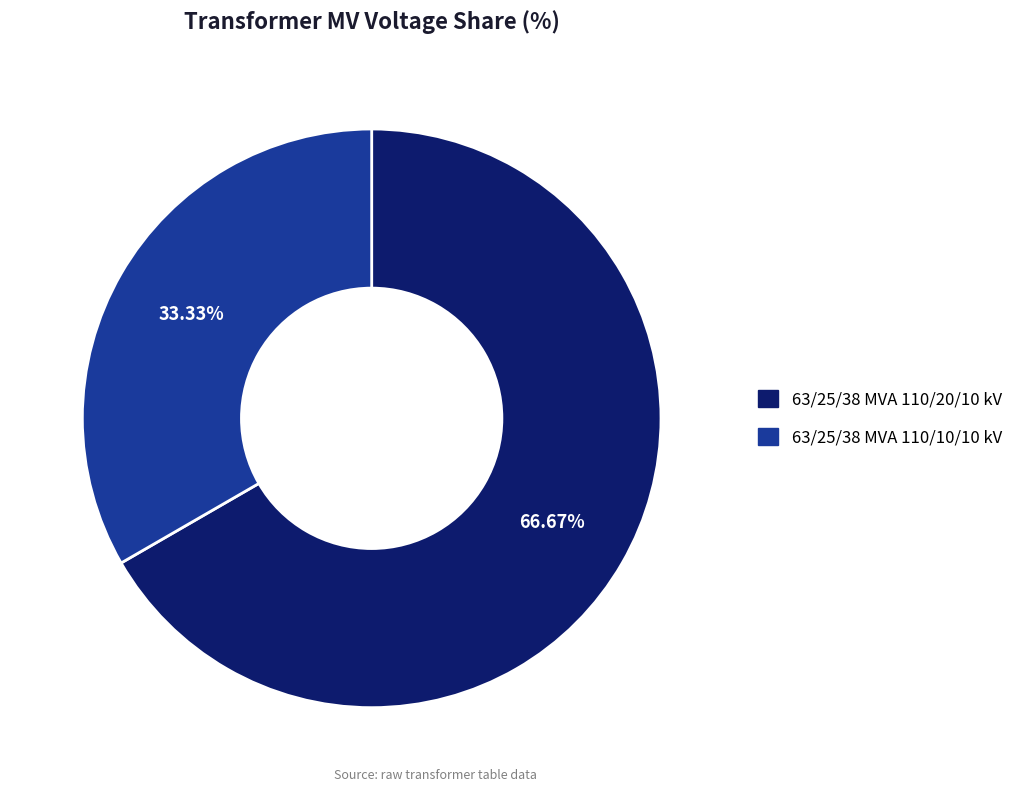

Does 63/25/38 MVA 110/20/10 kV represent more than half of the total?

Yes